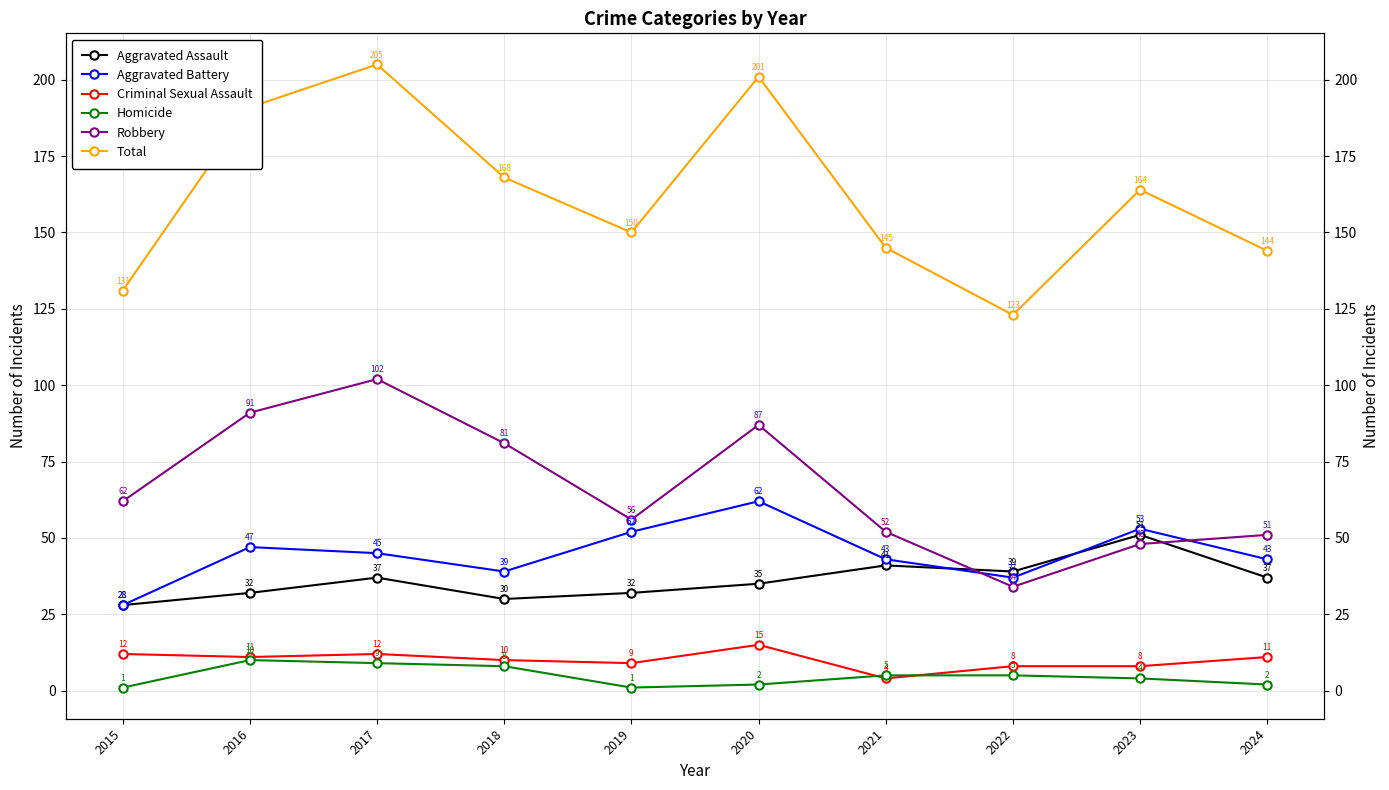

Reading left to right, what are all the values shown in this chart?

Aggravated Assault: 2015=28	2016=32	2017=37	2018=30	2019=32	2020=35	2021=41	2022=39	2023=51	2024=37
Aggravated Battery: 2015=28	2016=47	2017=45	2018=39	2019=52	2020=62	2021=43	2022=37	2023=53	2024=43
Criminal Sexual Assault: 2015=12	2016=11	2017=12	2018=10	2019=9	2020=15	2021=4	2022=8	2023=8	2024=11
Homicide: 2015=1	2016=10	2017=9	2018=8	2019=1	2020=2	2021=5	2022=5	2023=4	2024=2
Robbery: 2015=62	2016=91	2017=102	2018=81	2019=56	2020=87	2021=52	2022=34	2023=48	2024=51
Total: 2015=131	2016=191	2017=205	2018=168	2019=150	2020=201	2021=145	2022=123	2023=164	2024=144